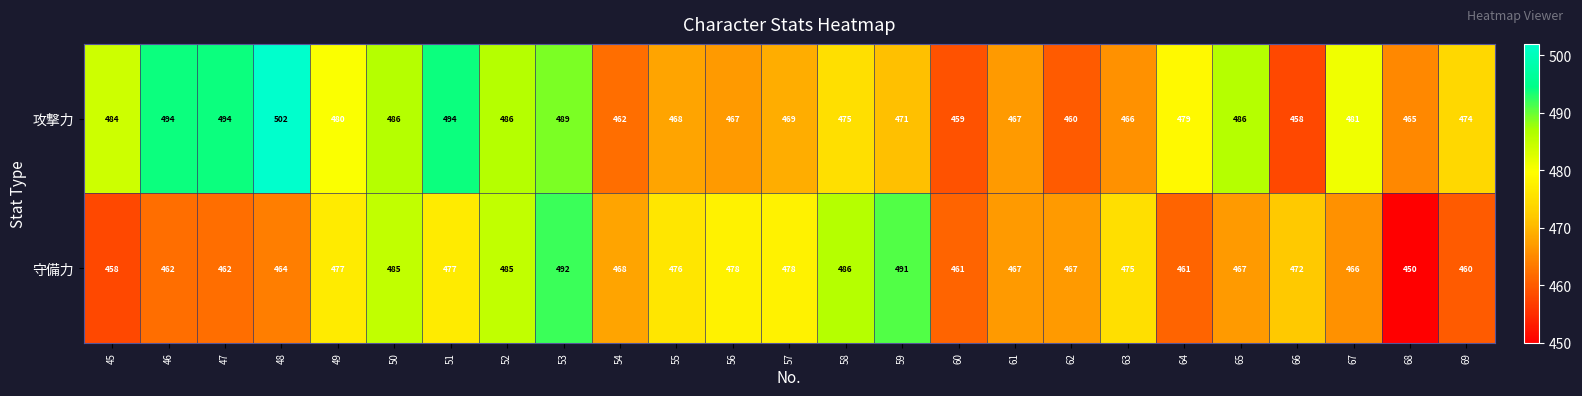

At how many categories does at least one series exceed 496?

1